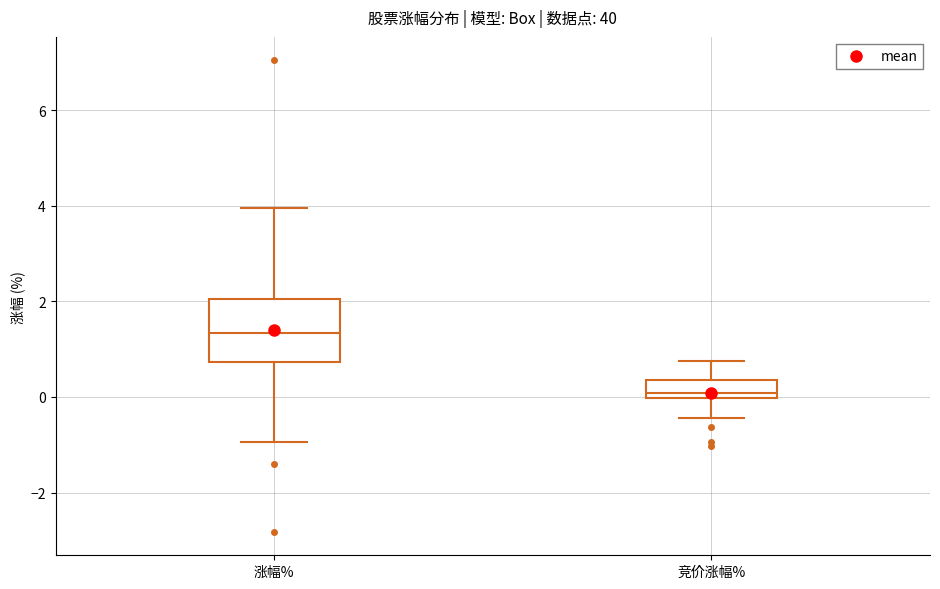

Reading left to right, read every box against the y-axis: the position of its median line, the range the box covers, and the ends of its whiskers. The values are not printed on the chart, so give them approximately, as read against the axis.

涨幅%: median 1.4, box 0.8 to 2.0, whiskers -1.0 to 4.0
竞价涨幅%: median 0.0 (just above the box's lower edge), box 0.0 to 0.4, whiskers -0.4 to 0.8